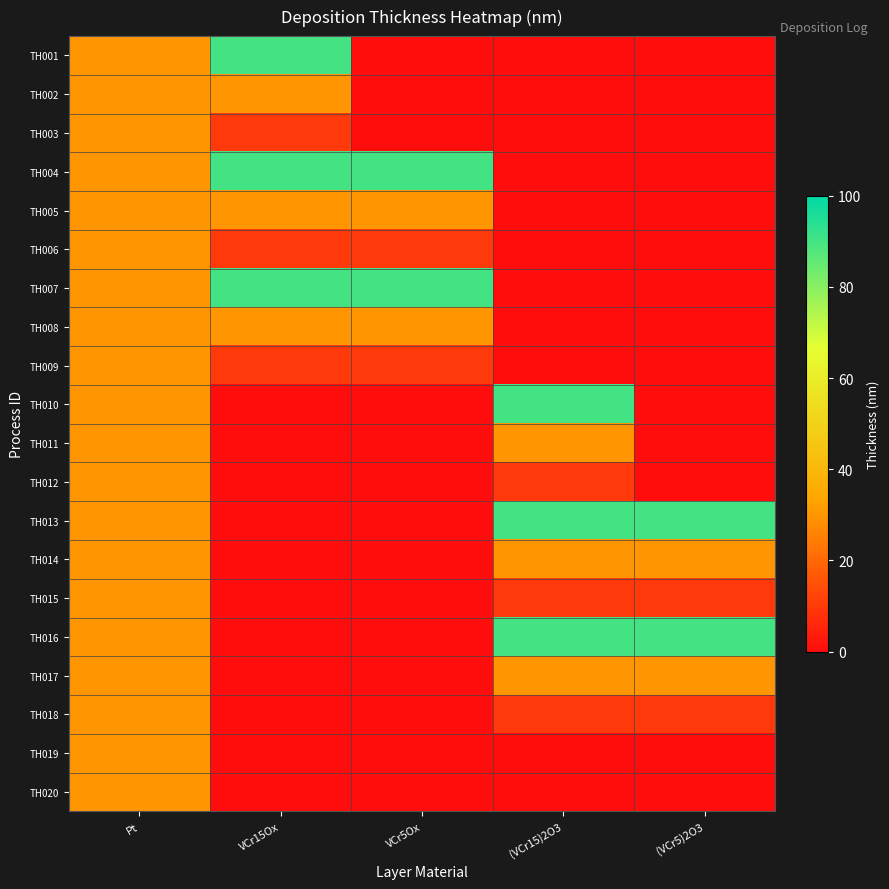

What is the total value across all series at Pt?

600